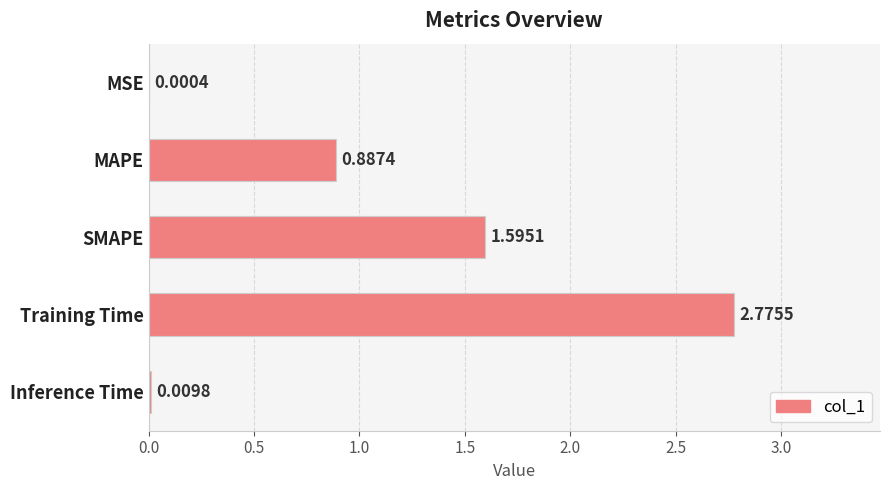

Which has a higher value, SMAPE or Inference Time?

SMAPE